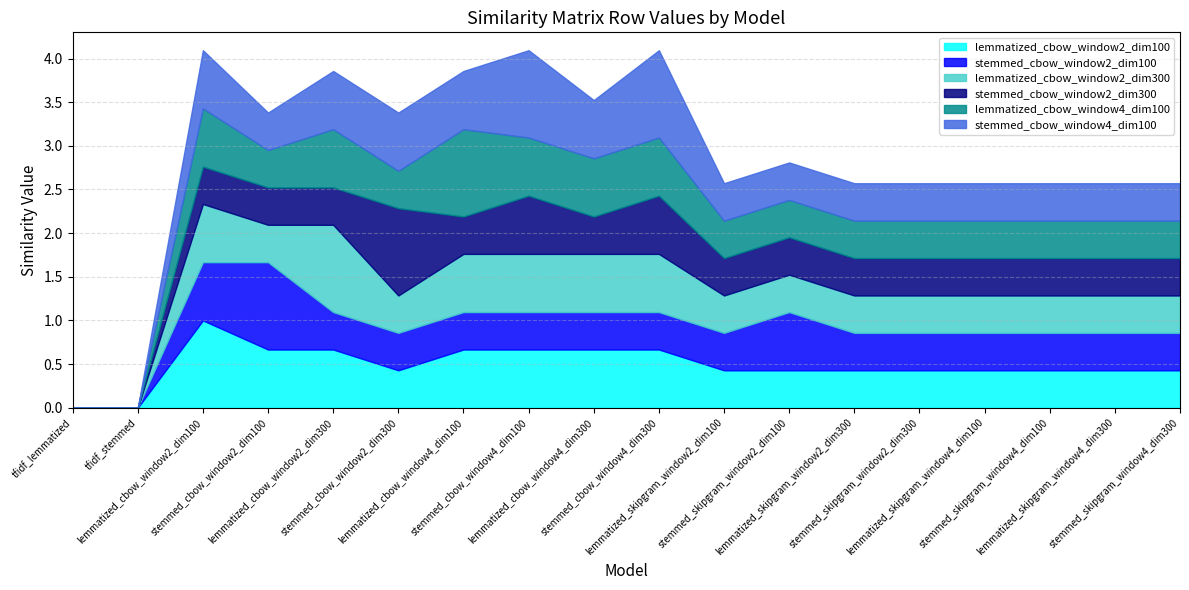

Reading right to left, transcribe all the data shown in this chart.

lemmatized_cbow_window2_dim100: stemmed_skipgram_window4_dim300=0.4	lemmatized_skipgram_window4_dim300=0.4	stemmed_skipgram_window4_dim100=0.4	lemmatized_skipgram_window4_dim100=0.4	stemmed_skipgram_window2_dim300=0.4	lemmatized_skipgram_window2_dim300=0.4	stemmed_skipgram_window2_dim100=0.4	lemmatized_skipgram_window2_dim100=0.4	stemmed_cbow_window4_dim300=0.7	lemmatized_cbow_window4_dim300=0.7	stemmed_cbow_window4_dim100=0.7	lemmatized_cbow_window4_dim100=0.7	stemmed_cbow_window2_dim300=0.4	lemmatized_cbow_window2_dim300=0.7	stemmed_cbow_window2_dim100=0.7	lemmatized_cbow_window2_dim100=1.0	tfidf_stemmed=0.0	tfidf_lemmatized=0.0
stemmed_cbow_window2_dim100: stemmed_skipgram_window4_dim300=0.4	lemmatized_skipgram_window4_dim300=0.4	stemmed_skipgram_window4_dim100=0.4	lemmatized_skipgram_window4_dim100=0.4	stemmed_skipgram_window2_dim300=0.4	lemmatized_skipgram_window2_dim300=0.4	stemmed_skipgram_window2_dim100=0.7	lemmatized_skipgram_window2_dim100=0.4	stemmed_cbow_window4_dim300=0.4	lemmatized_cbow_window4_dim300=0.4	stemmed_cbow_window4_dim100=0.4	lemmatized_cbow_window4_dim100=0.4	stemmed_cbow_window2_dim300=0.4	lemmatized_cbow_window2_dim300=0.4	stemmed_cbow_window2_dim100=1.0	lemmatized_cbow_window2_dim100=0.7	tfidf_stemmed=0.0	tfidf_lemmatized=0.0
lemmatized_cbow_window2_dim300: stemmed_skipgram_window4_dim300=0.4	lemmatized_skipgram_window4_dim300=0.4	stemmed_skipgram_window4_dim100=0.4	lemmatized_skipgram_window4_dim100=0.4	stemmed_skipgram_window2_dim300=0.4	lemmatized_skipgram_window2_dim300=0.4	stemmed_skipgram_window2_dim100=0.4	lemmatized_skipgram_window2_dim100=0.4	stemmed_cbow_window4_dim300=0.7	lemmatized_cbow_window4_dim300=0.7	stemmed_cbow_window4_dim100=0.7	lemmatized_cbow_window4_dim100=0.7	stemmed_cbow_window2_dim300=0.4	lemmatized_cbow_window2_dim300=1.0	stemmed_cbow_window2_dim100=0.4	lemmatized_cbow_window2_dim100=0.7	tfidf_stemmed=0.0	tfidf_lemmatized=0.0
stemmed_cbow_window2_dim300: stemmed_skipgram_window4_dim300=0.4	lemmatized_skipgram_window4_dim300=0.4	stemmed_skipgram_window4_dim100=0.4	lemmatized_skipgram_window4_dim100=0.4	stemmed_skipgram_window2_dim300=0.4	lemmatized_skipgram_window2_dim300=0.4	stemmed_skipgram_window2_dim100=0.4	lemmatized_skipgram_window2_dim100=0.4	stemmed_cbow_window4_dim300=0.7	lemmatized_cbow_window4_dim300=0.4	stemmed_cbow_window4_dim100=0.7	lemmatized_cbow_window4_dim100=0.4	stemmed_cbow_window2_dim300=1.0	lemmatized_cbow_window2_dim300=0.4	stemmed_cbow_window2_dim100=0.4	lemmatized_cbow_window2_dim100=0.4	tfidf_stemmed=0.0	tfidf_lemmatized=0.0
lemmatized_cbow_window4_dim100: stemmed_skipgram_window4_dim300=0.4	lemmatized_skipgram_window4_dim300=0.4	stemmed_skipgram_window4_dim100=0.4	lemmatized_skipgram_window4_dim100=0.4	stemmed_skipgram_window2_dim300=0.4	lemmatized_skipgram_window2_dim300=0.4	stemmed_skipgram_window2_dim100=0.4	lemmatized_skipgram_window2_dim100=0.4	stemmed_cbow_window4_dim300=0.7	lemmatized_cbow_window4_dim300=0.7	stemmed_cbow_window4_dim100=0.7	lemmatized_cbow_window4_dim100=1.0	stemmed_cbow_window2_dim300=0.4	lemmatized_cbow_window2_dim300=0.7	stemmed_cbow_window2_dim100=0.4	lemmatized_cbow_window2_dim100=0.7	tfidf_stemmed=0.0	tfidf_lemmatized=0.0
stemmed_cbow_window4_dim100: stemmed_skipgram_window4_dim300=0.4	lemmatized_skipgram_window4_dim300=0.4	stemmed_skipgram_window4_dim100=0.4	lemmatized_skipgram_window4_dim100=0.4	stemmed_skipgram_window2_dim300=0.4	lemmatized_skipgram_window2_dim300=0.4	stemmed_skipgram_window2_dim100=0.4	lemmatized_skipgram_window2_dim100=0.4	stemmed_cbow_window4_dim300=1.0	lemmatized_cbow_window4_dim300=0.7	stemmed_cbow_window4_dim100=1.0	lemmatized_cbow_window4_dim100=0.7	stemmed_cbow_window2_dim300=0.7	lemmatized_cbow_window2_dim300=0.7	stemmed_cbow_window2_dim100=0.4	lemmatized_cbow_window2_dim100=0.7	tfidf_stemmed=0.0	tfidf_lemmatized=0.0